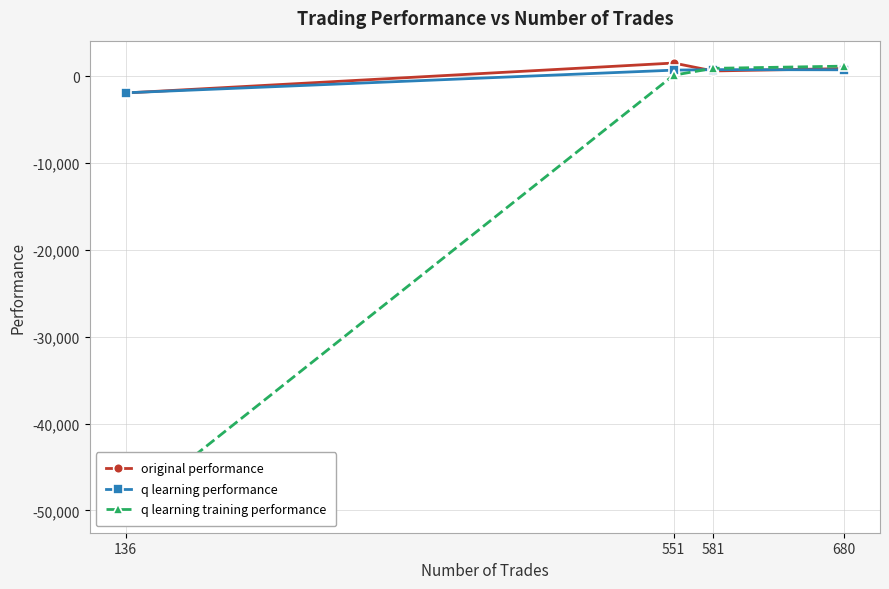

What is the lowest value of the q learning training performance series?

-50000.0